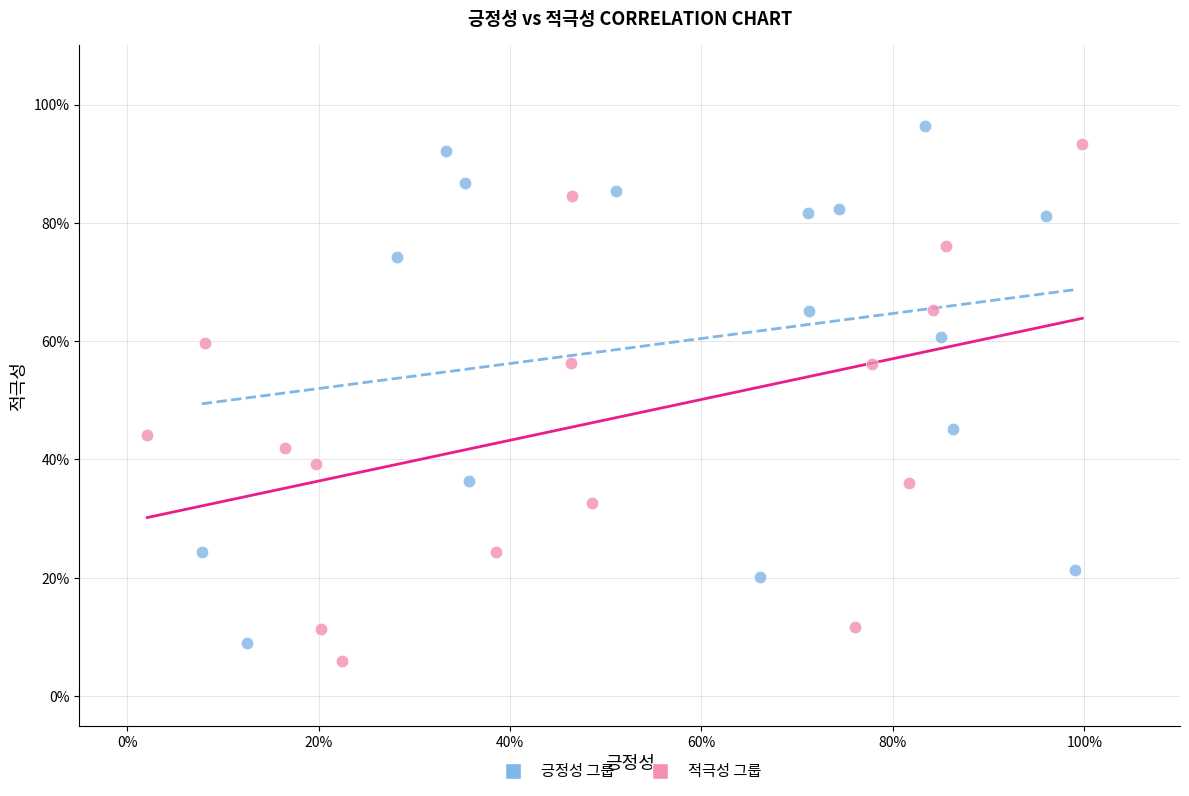

Which series contains the highest Y value?

긍정성 그룹